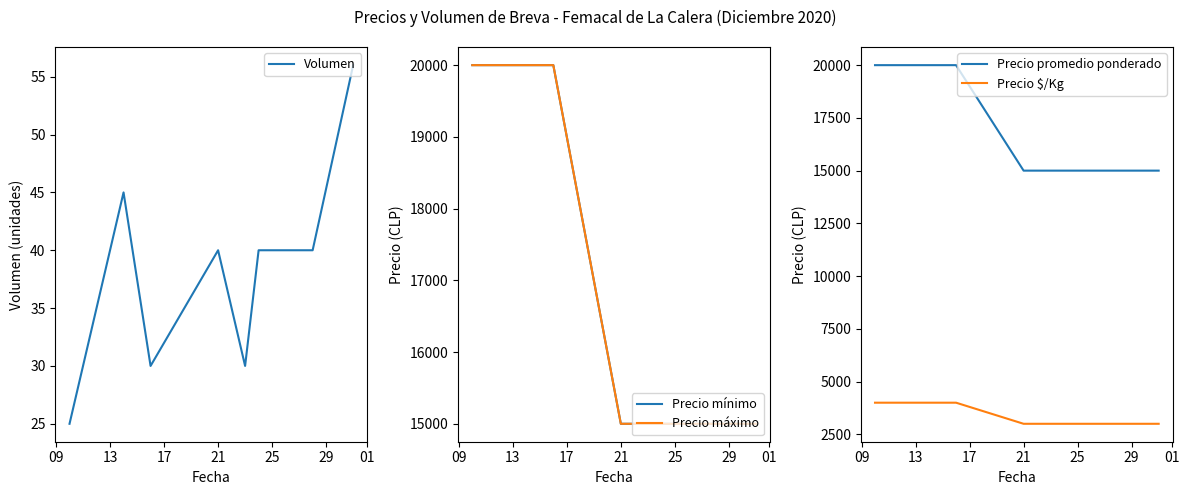

True or false: Precio $/Kg and Precio promedio ponderado intersect in this chart.

False